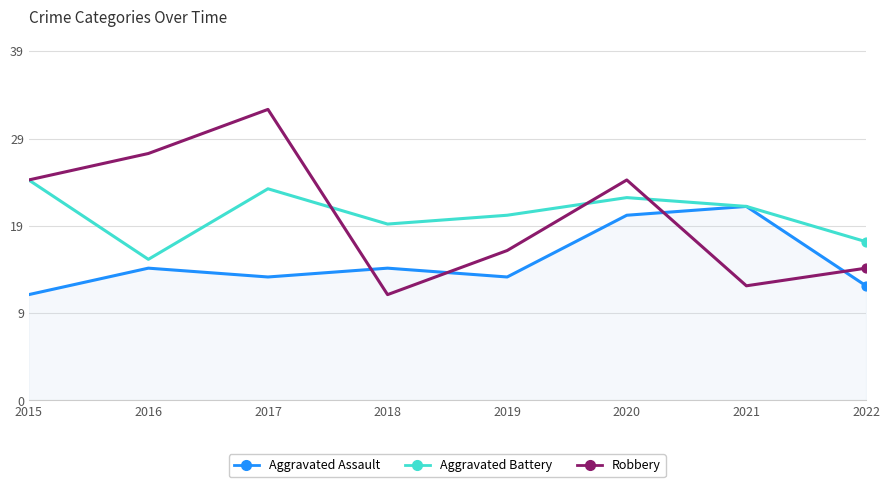

What are all the series names shown in the legend?

Aggravated Assault, Aggravated Battery, Robbery